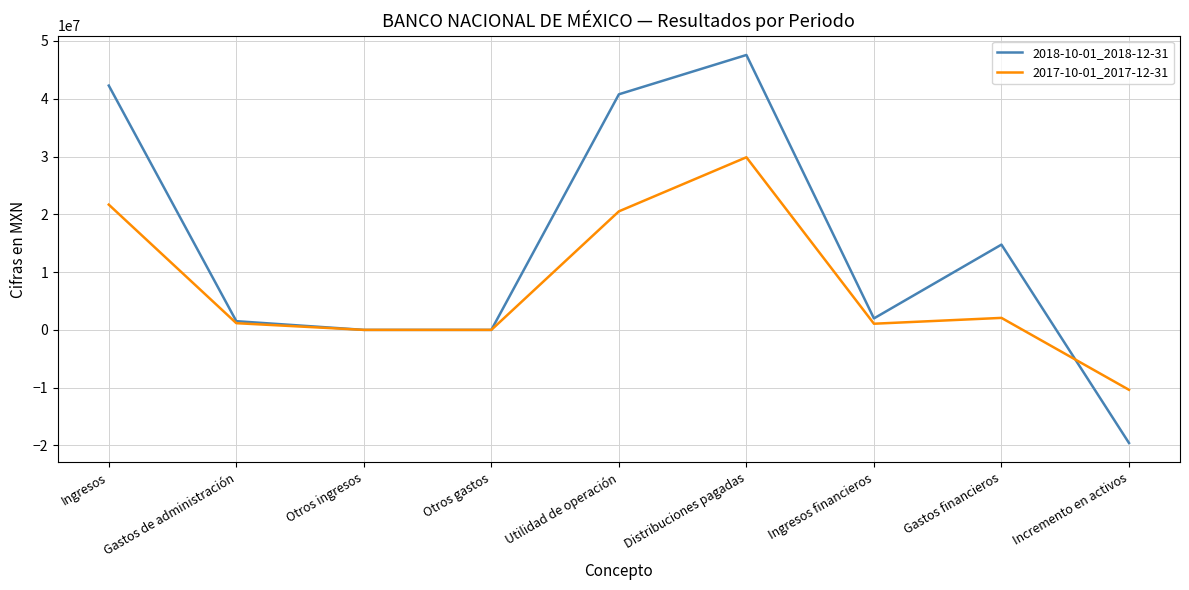

What is the total value across all series at Incremento en activos?

-29947000